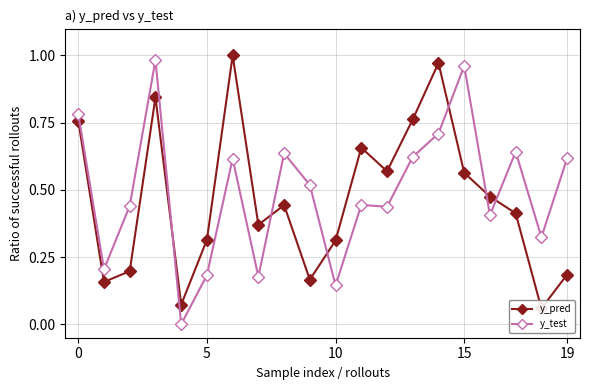

True or false: y_test has more than 1 points higher than both neighbors.

True